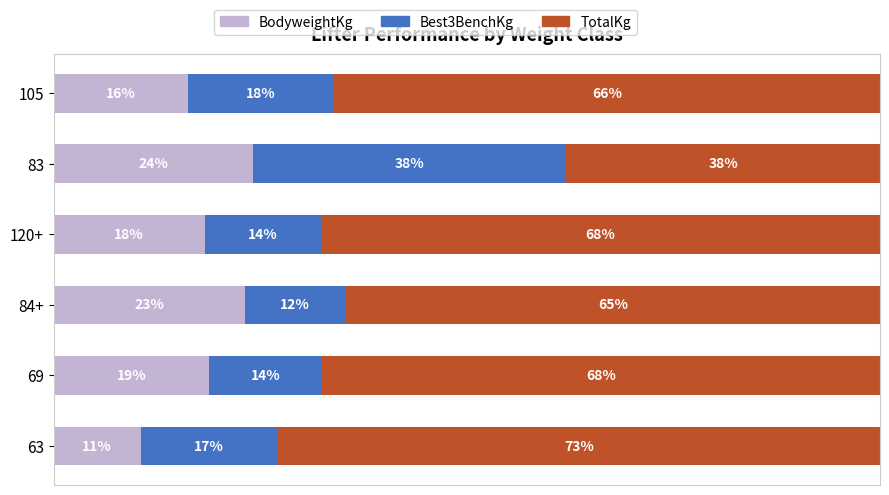

What are all the series names shown in the legend?

BodyweightKg, Best3BenchKg, TotalKg